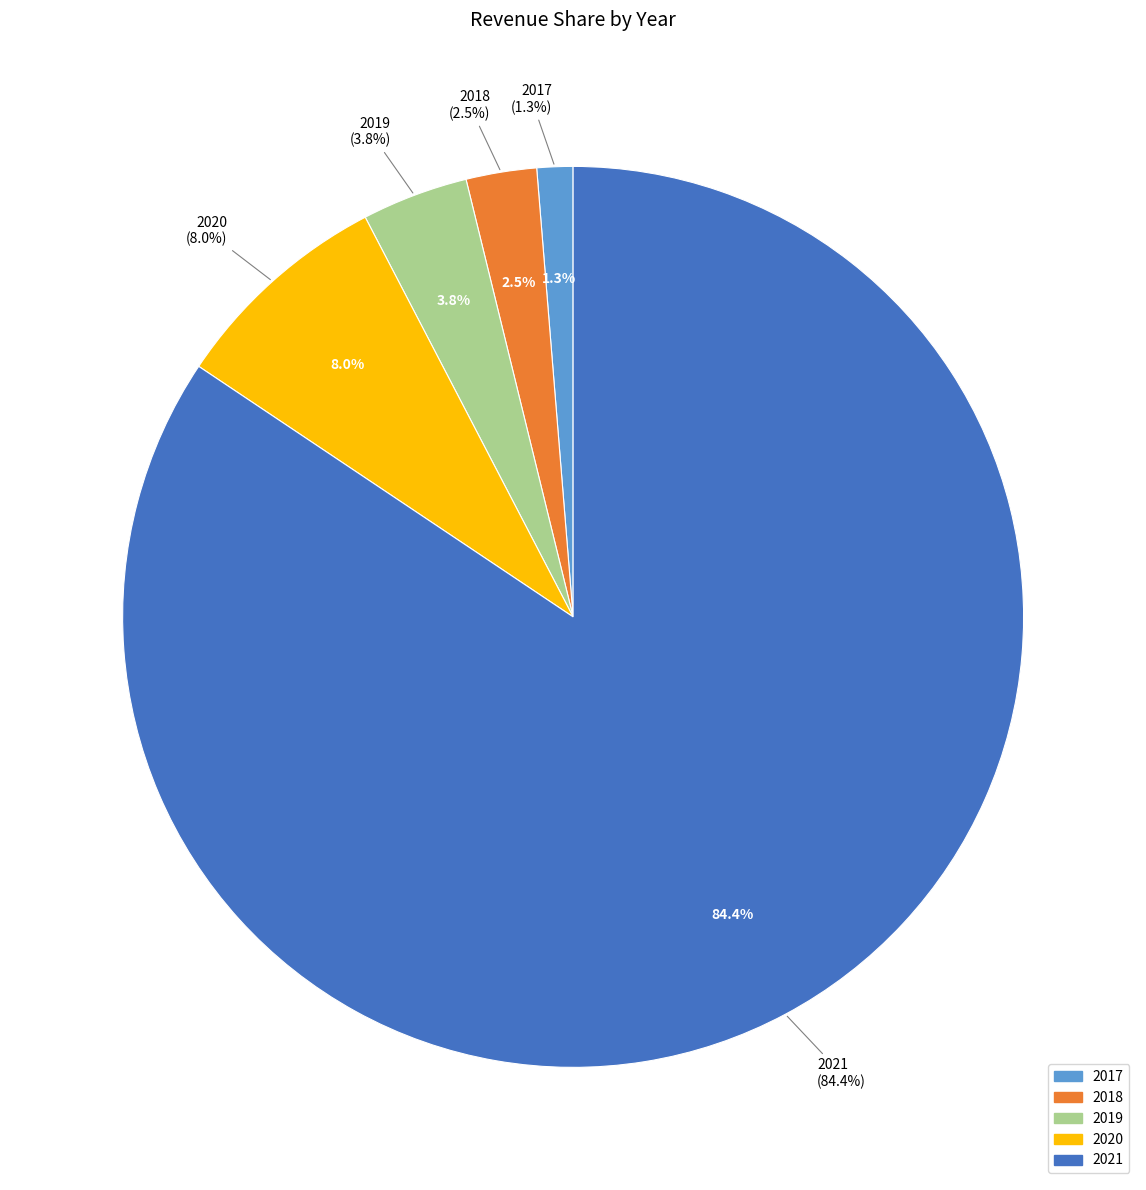

What is the largest slice in the pie chart?

2021